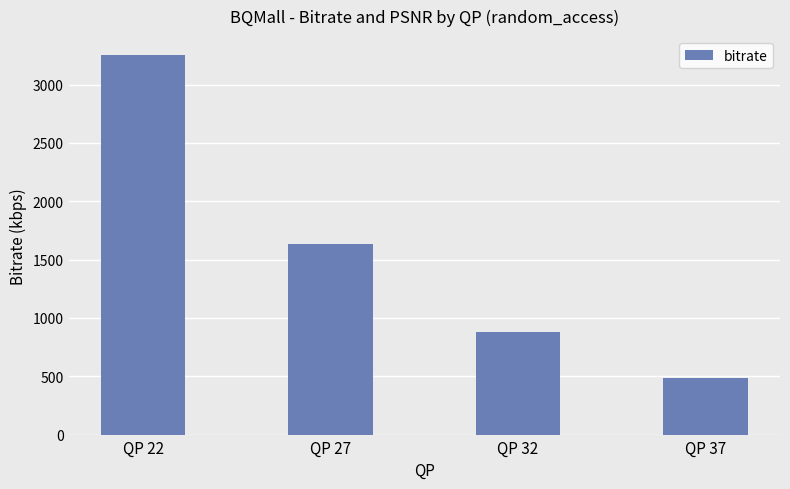

How many data points are less than 1634?

2